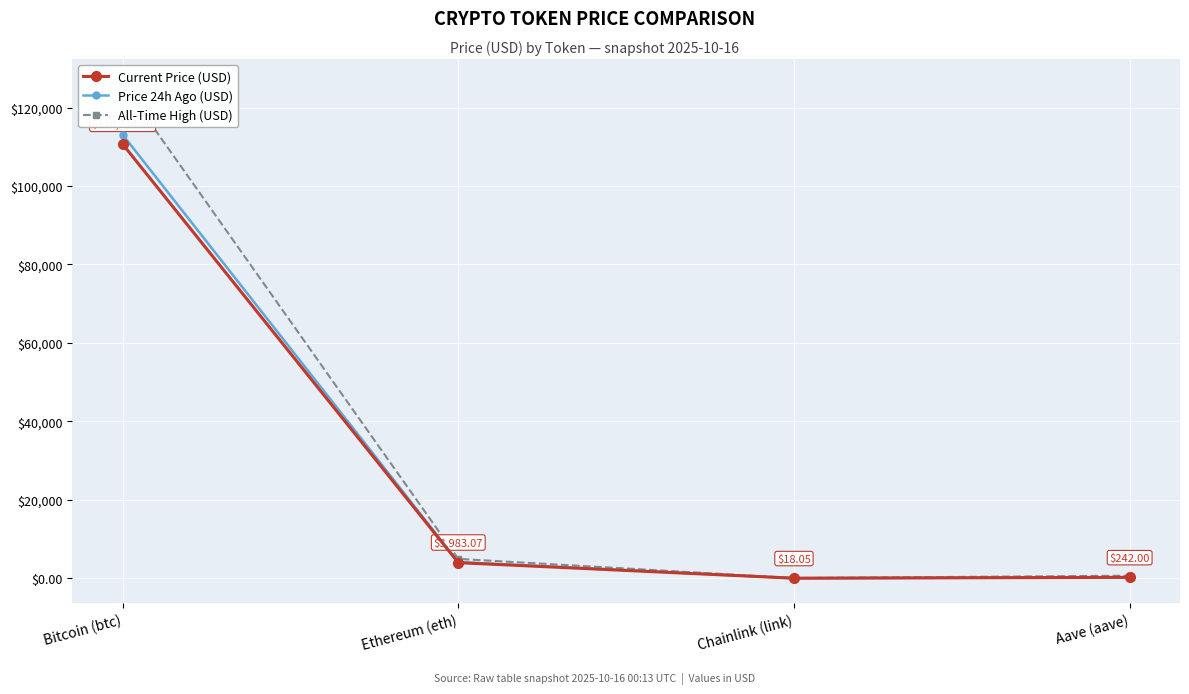

The value of Current Price (USD) at Bitcoin (btc) is 25470.6. True or false?

False